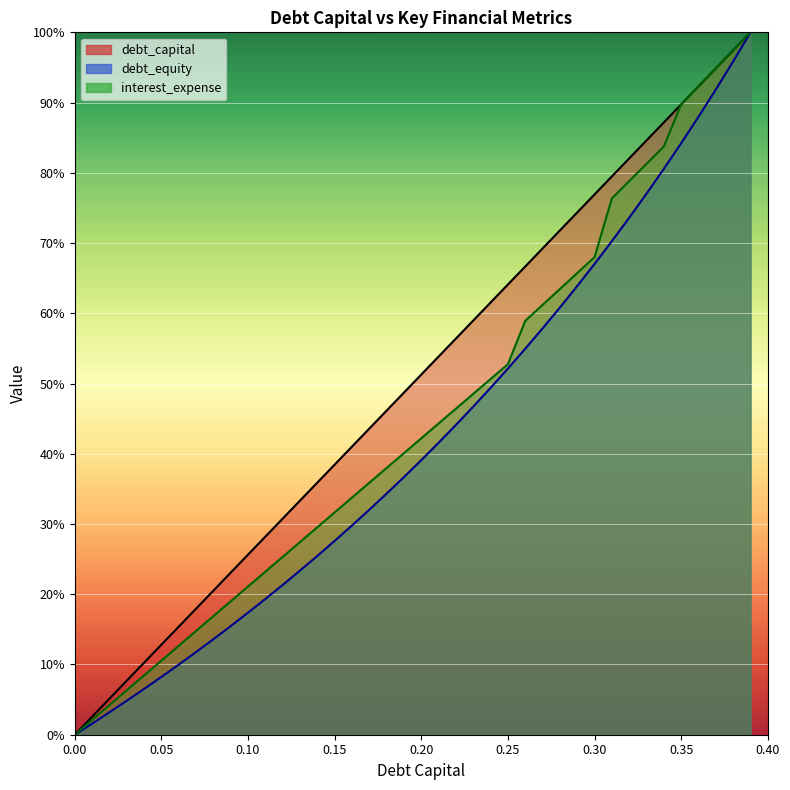

What is the value of the interest_expense point at the 24th from the left?

0.5